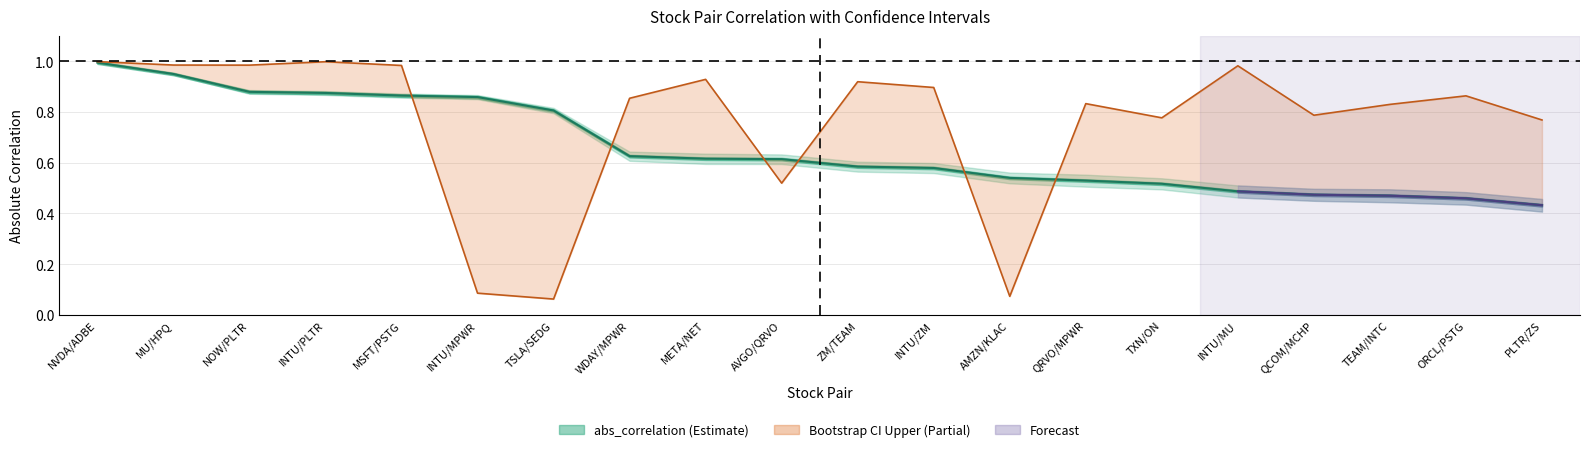

List the labels in order of abs_correlation value, largest first.

NVDA/ADBE, MU/HPQ, NOW/PLTR, INTU/PLTR, MSFT/PSTG, INTU/MPWR, TSLA/SEDG, WDAY/MPWR, META/NET, AVGO/QRVO, ZM/TEAM, INTU/ZM, AMZN/KLAC, QRVO/MPWR, TXN/ON, INTU/MU, QCOM/MCHP, TEAM/INTC, ORCL/PSTG, PLTR/ZS